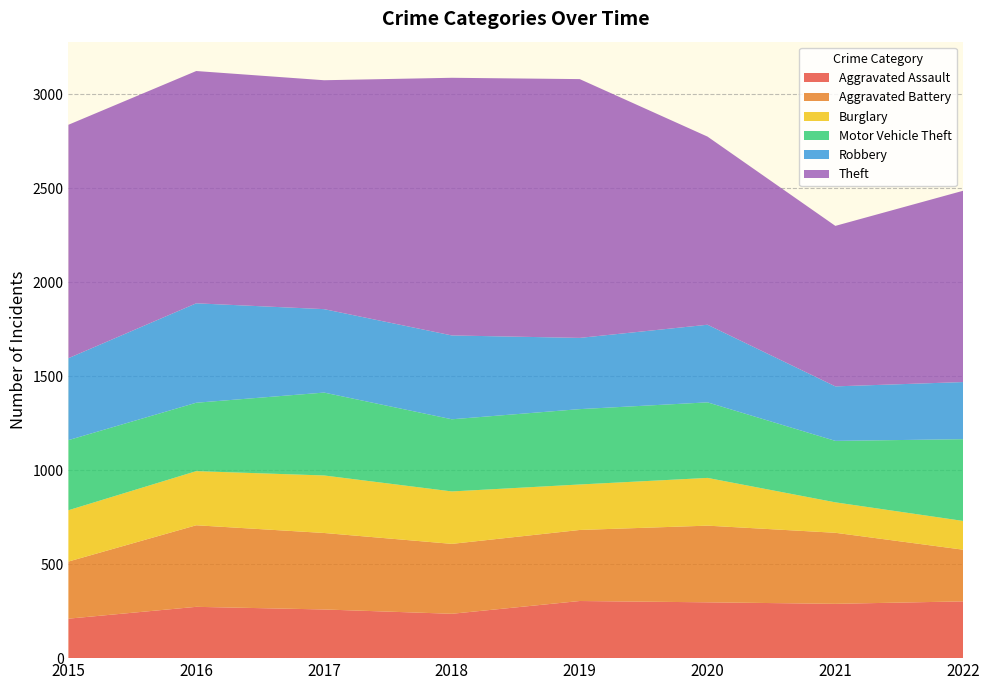

Reading left to right, list all the values displayed in this chart.

Aggravated Assault: 2015=210	2016=273	2017=259	2018=236	2019=304	2020=297	2021=289	2022=302
Aggravated Battery: 2015=304	2016=434	2017=407	2018=372	2019=378	2020=408	2021=378	2022=275
Burglary: 2015=273	2016=288	2017=306	2018=279	2019=242	2020=254	2021=162	2022=153
Motor Vehicle Theft: 2015=373	2016=364	2017=441	2018=384	2019=401	2020=402	2021=327	2022=435
Robbery: 2015=436	2016=529	2017=444	2018=446	2019=379	2020=413	2021=290	2022=304
Theft: 2015=1242	2016=1236	2017=1218	2018=1371	2019=1377	2020=1001	2021=854	2022=1018